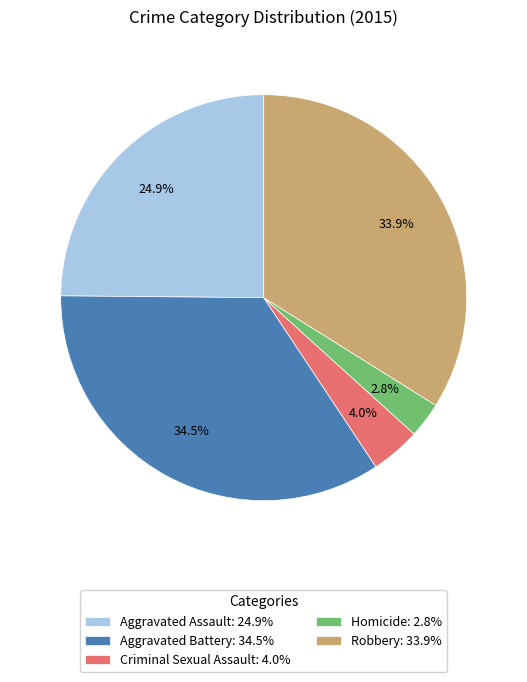

Combined, do Robbery: 33.9% and Homicide: 2.8% account for over 50%?

No